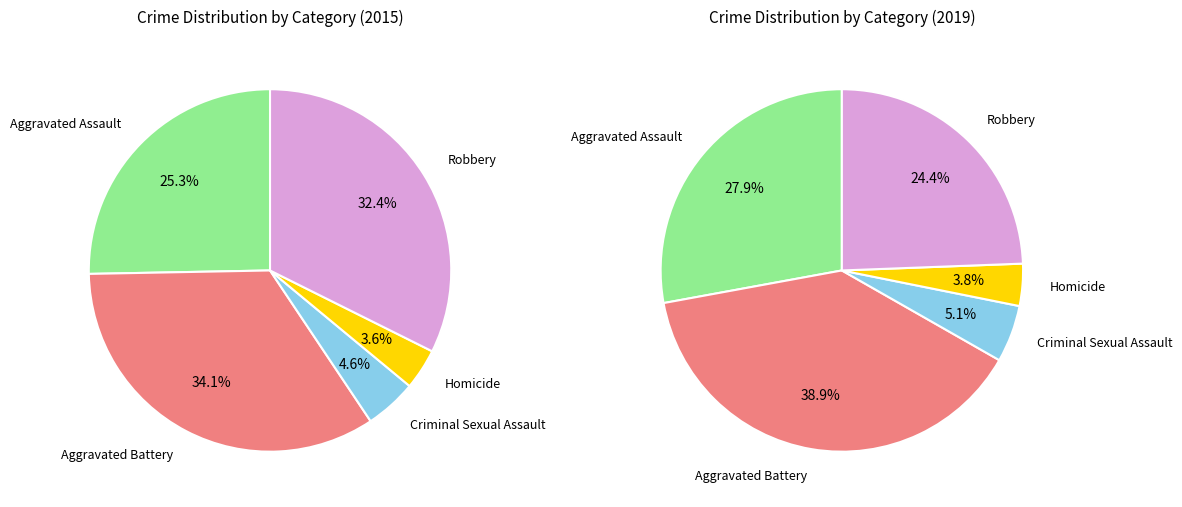

Is Robbery the majority of the pie?

No